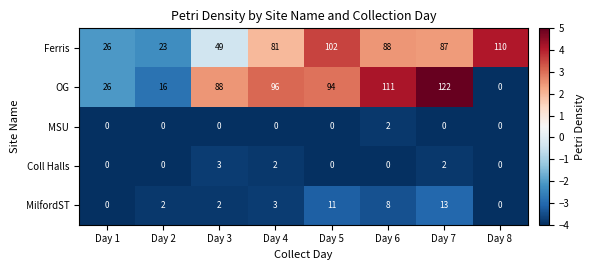

The value of Coll Halls at Day 7 is 3. True or false?

False